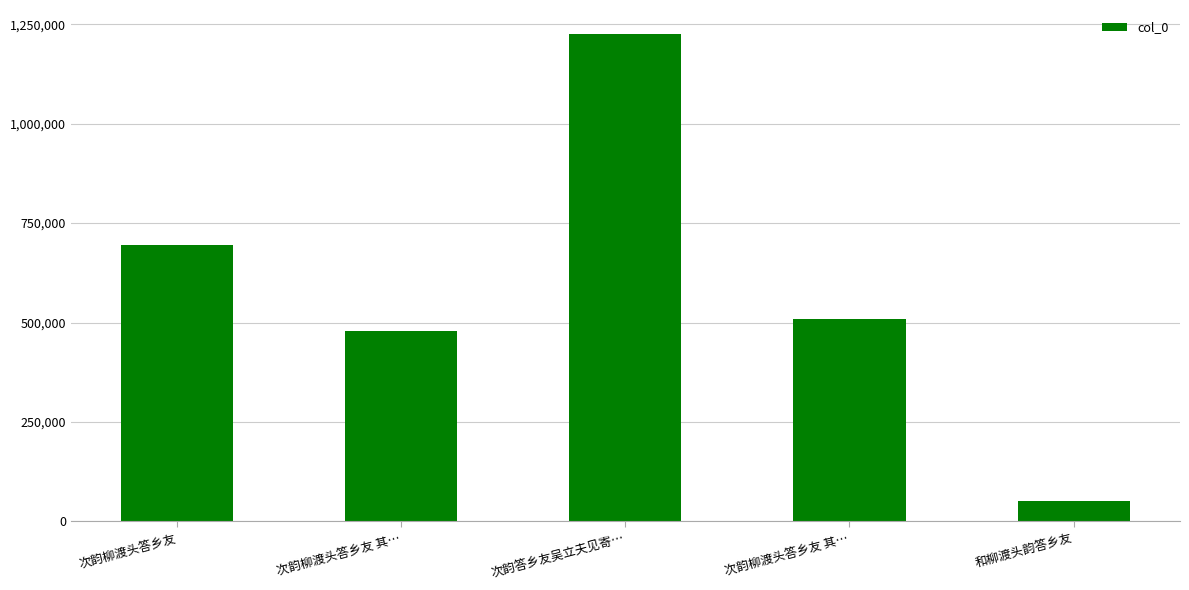

How many data points are less than 510227?

2